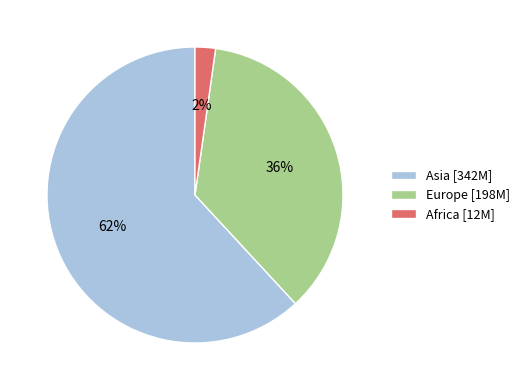

Is it true that Europe [198M] is 49% of the pie?

False